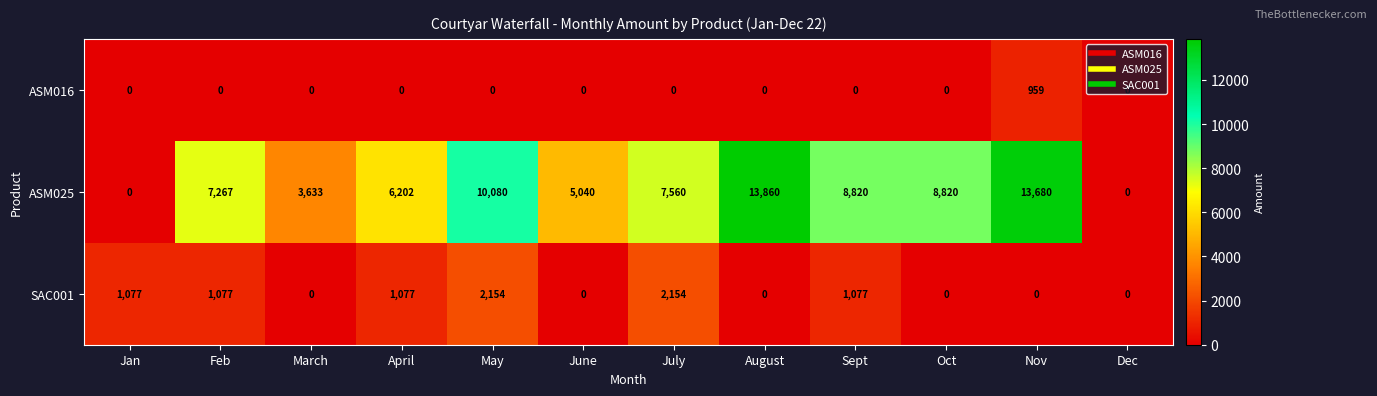

The value of ASM016 at March is -497. True or false?

False